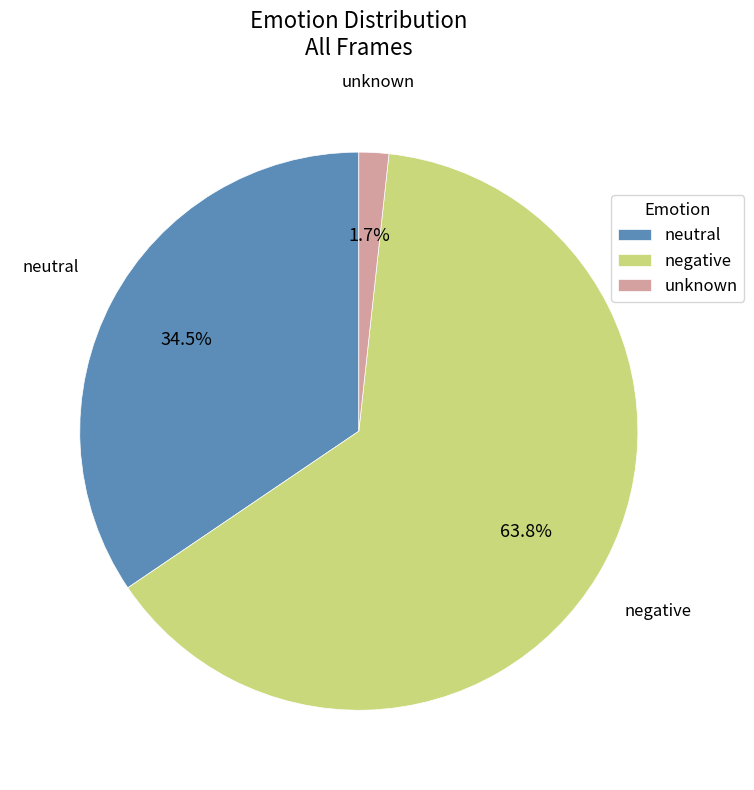

What is the majority slice?

negative